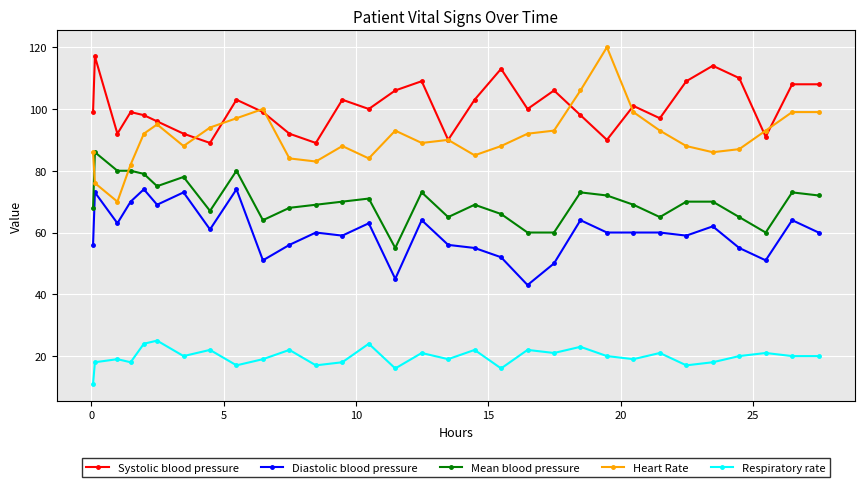

What are all the series names shown in the legend?

Systolic blood pressure, Diastolic blood pressure, Mean blood pressure, Heart Rate, Respiratory rate